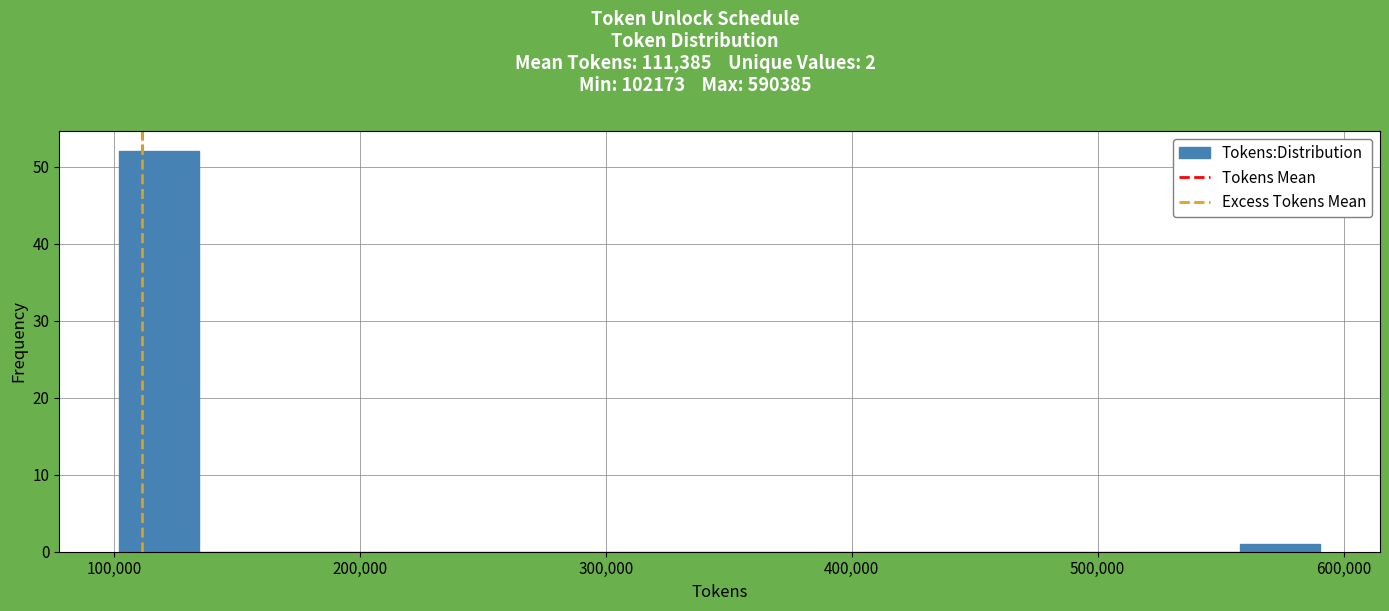

Around what value on the x-axis is the tallest bar? Give the approximate position of its centre, as read against the axis.

120000